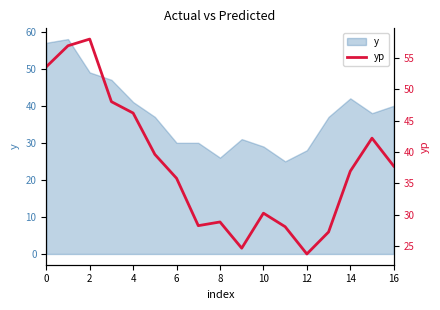

How many categories are shown in the chart?

17